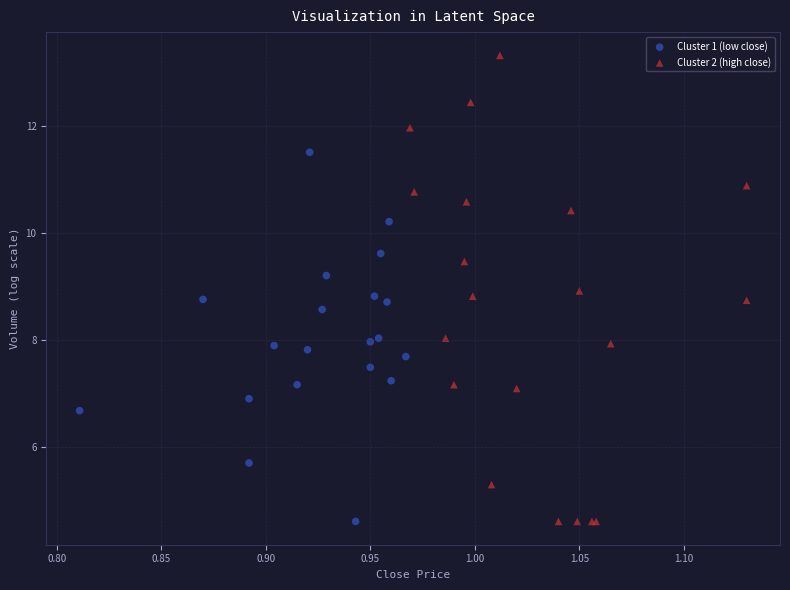

Which series has the largest Y range (max minus min)?

Cluster 2 (high close)